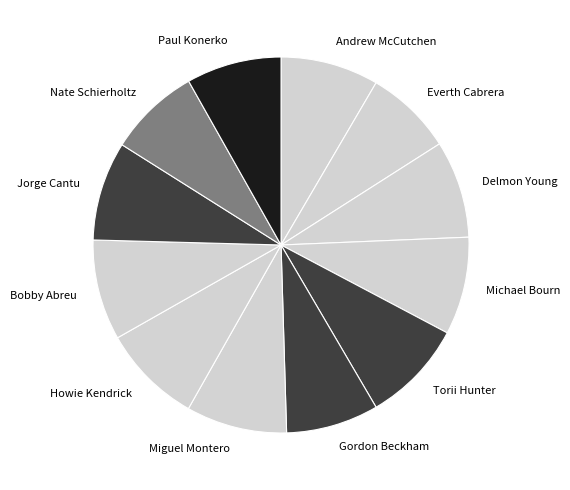

How many segments does this pie chart have?

12